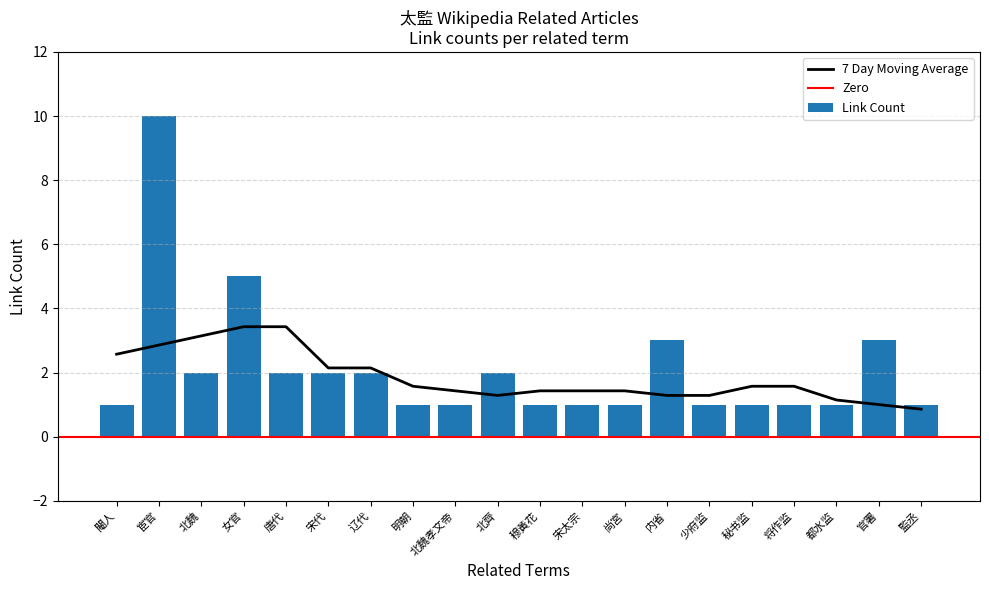

Are the bars horizontal?

No